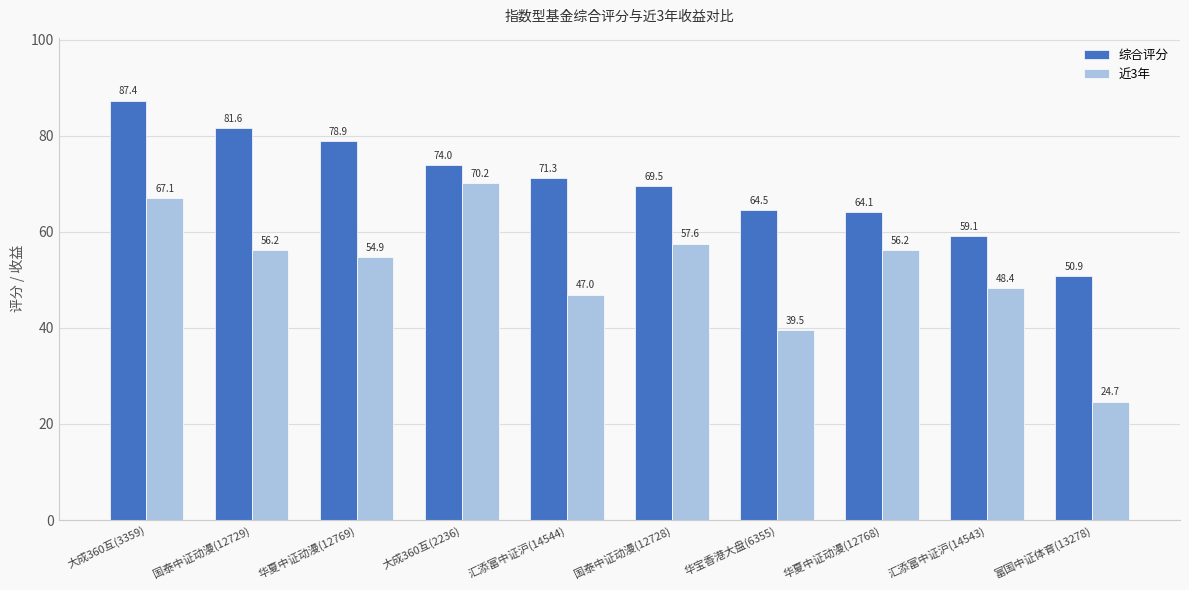

What is the sum of the 近3年 values at 富国中证体育(13278) and 大成360互(3359)?

91.8